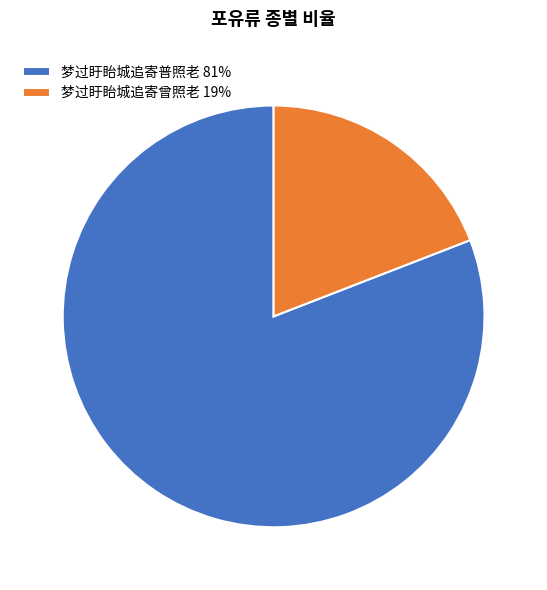

Is there a majority slice in this chart?

Yes